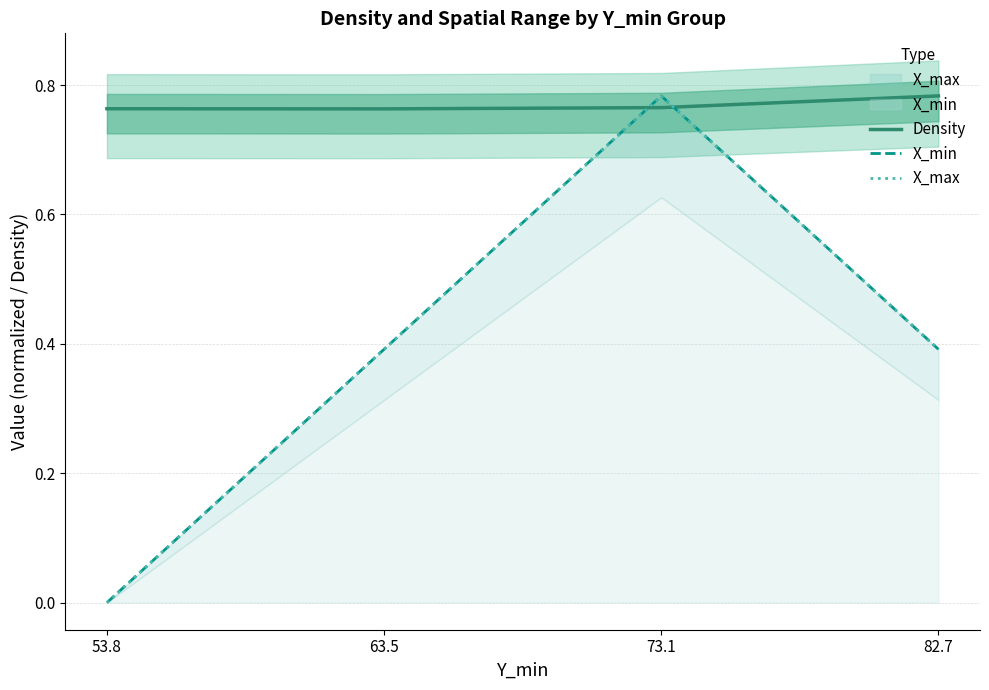

Is it true that X_max equals 0.5 at 73.1?

False